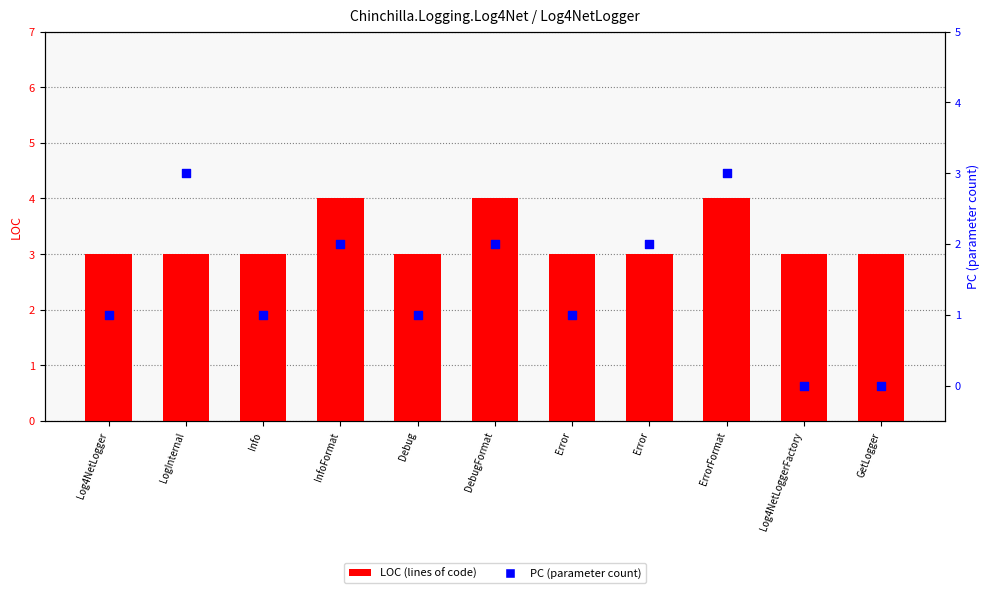

Which series contains the highest Y value?

LOC